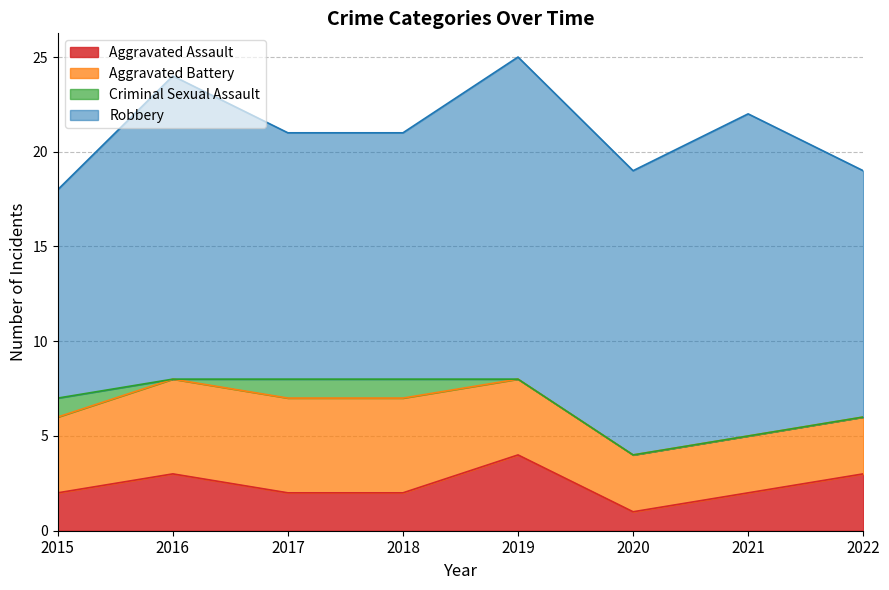

True or false: Robbery and Criminal Sexual Assault cross at least once.

False